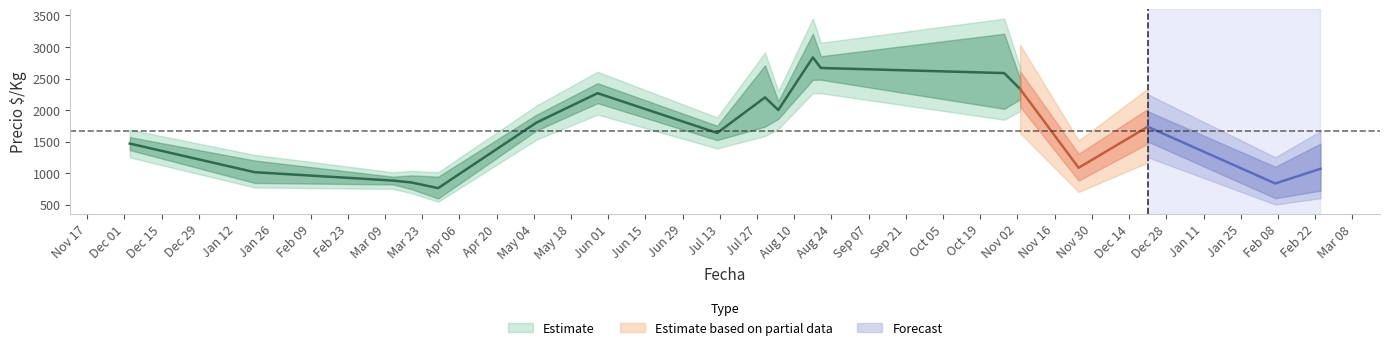

At which label is precio_prom closest to 1797?

2021-05-05